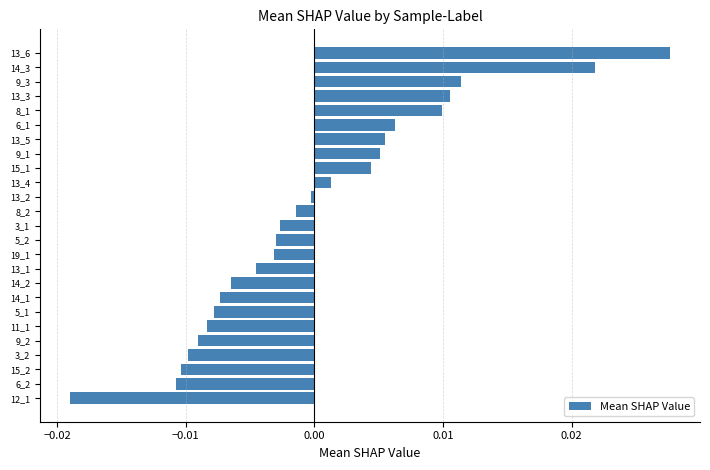

True or false: the data shows 0.0 at 8_1.

True